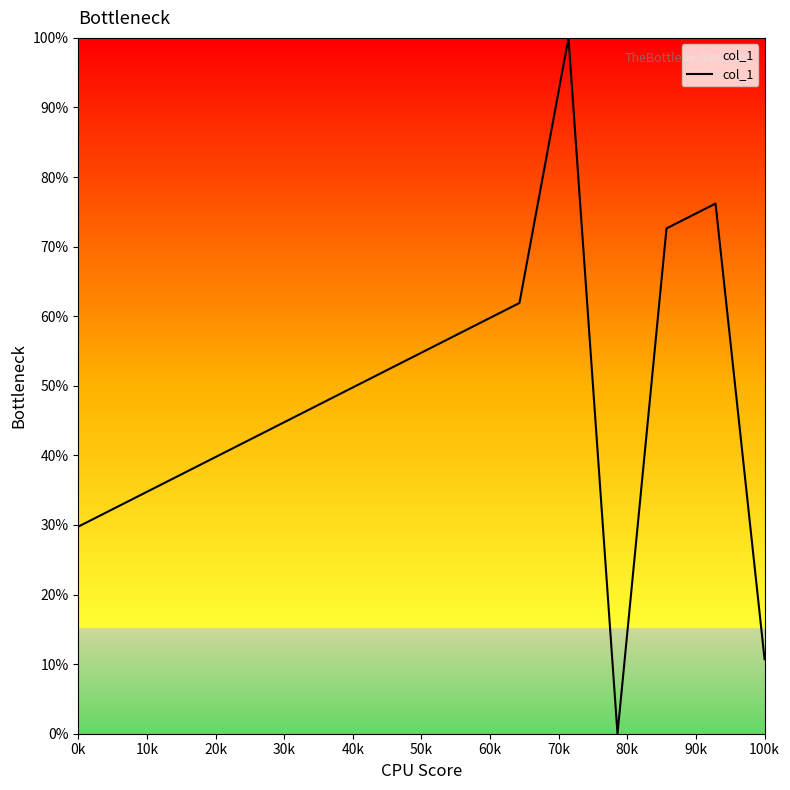

What is the maximum value shown in the chart?

100.0